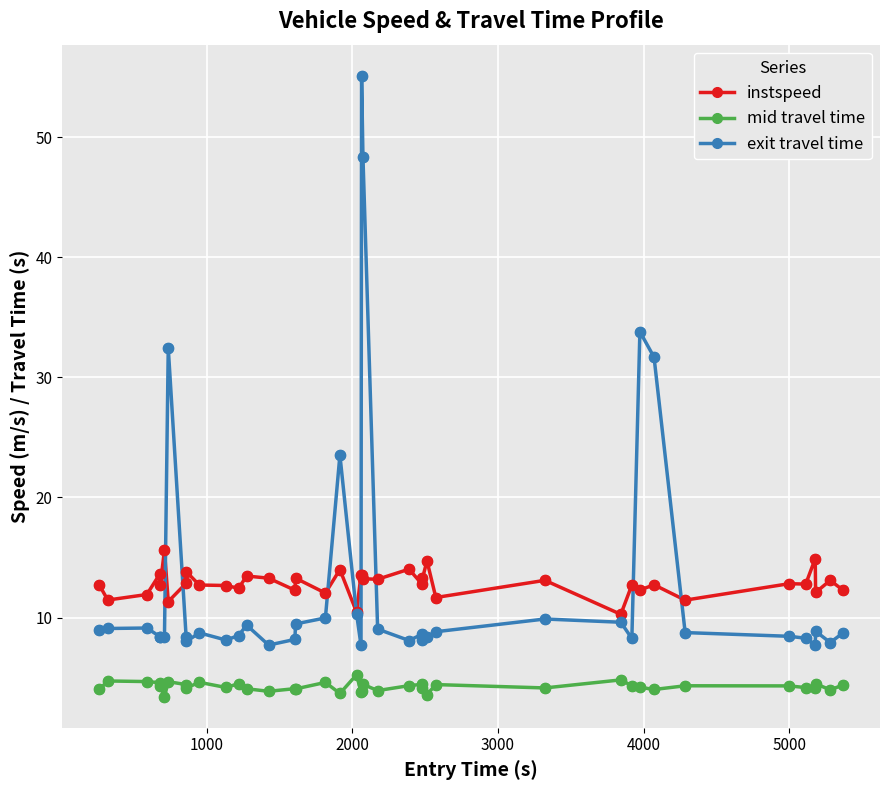

Rank the series by their maximum value, from highest to lowest.

exit travel time, instspeed, mid travel time